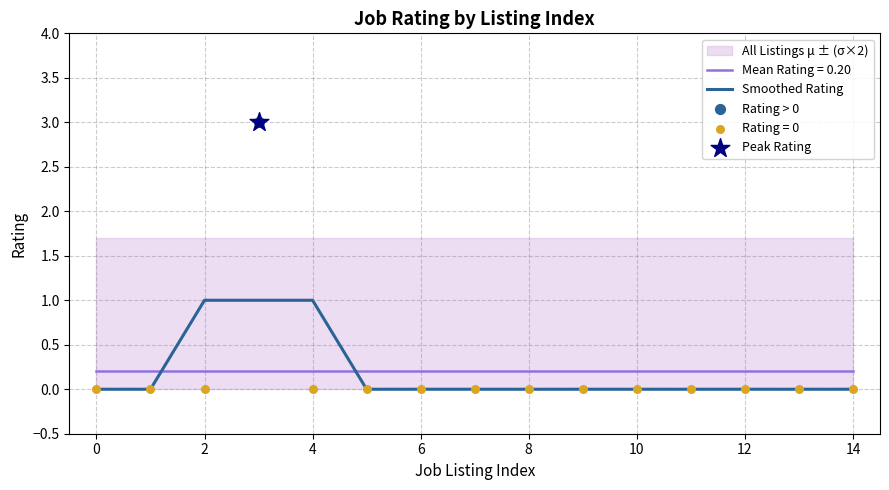

Is it true that Smoothed Rating equals 1.0 at 2?

True